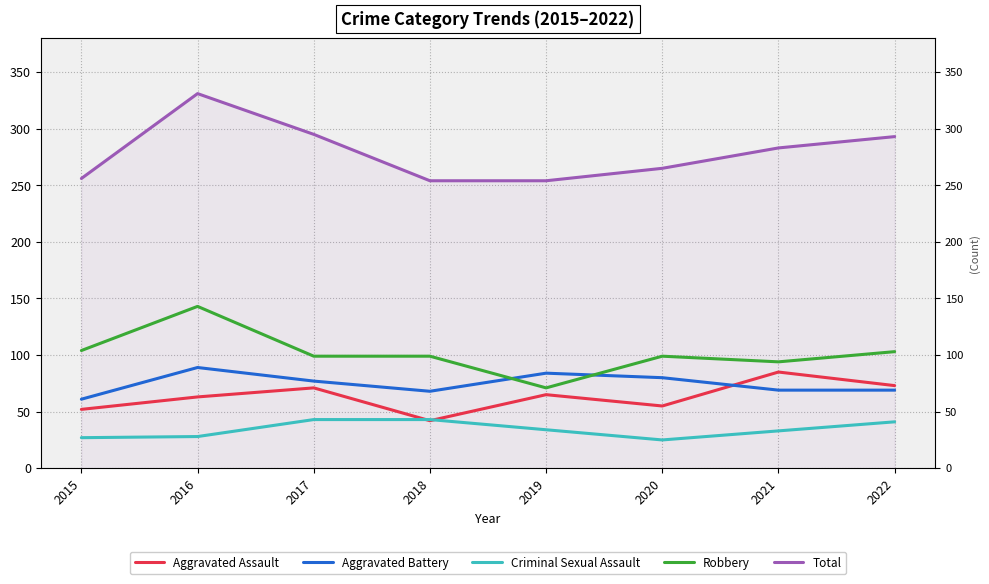

Does the chart have visible grid lines?

Yes